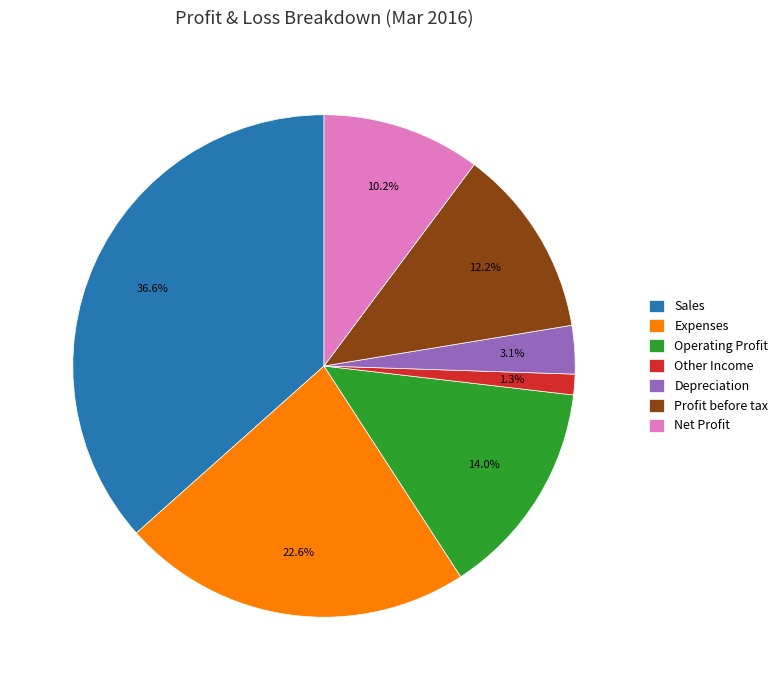

How many slices are in this pie chart?

7